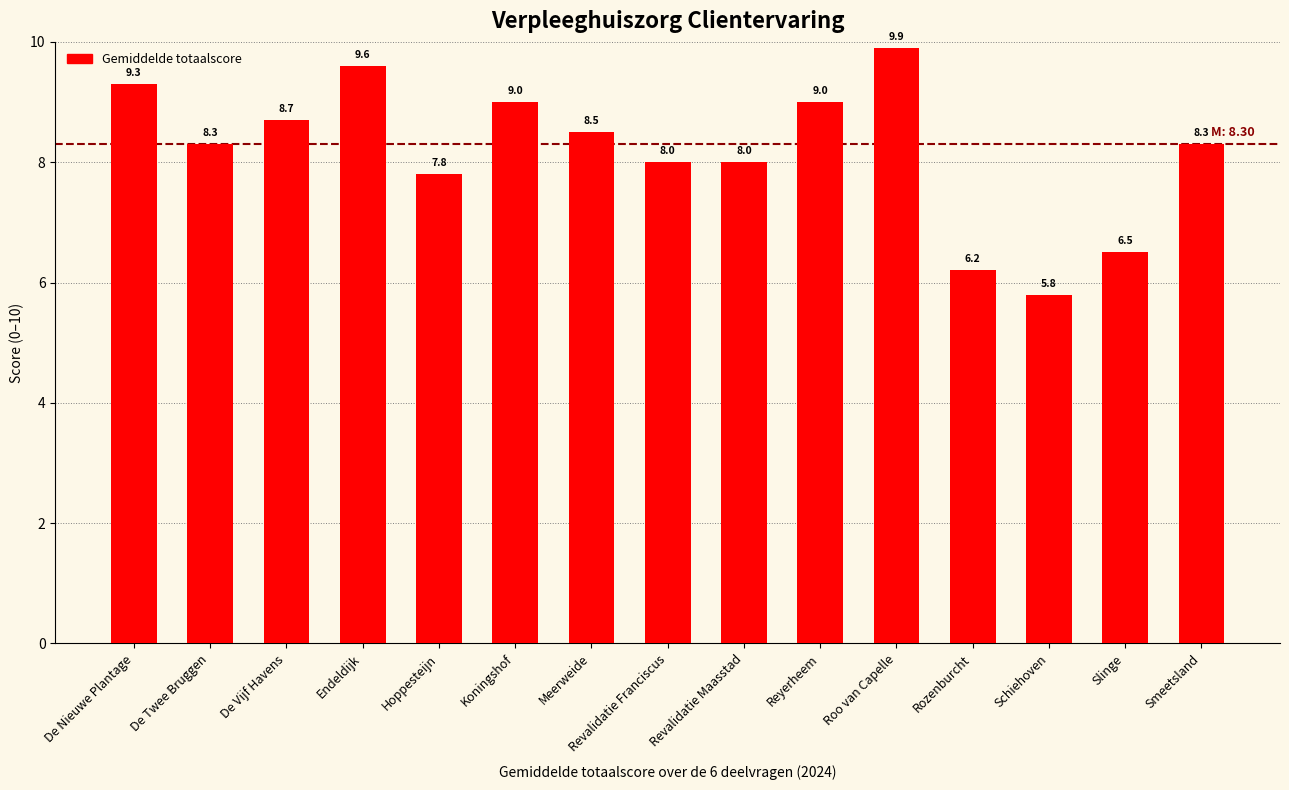

Count the number of data series in this chart.

1